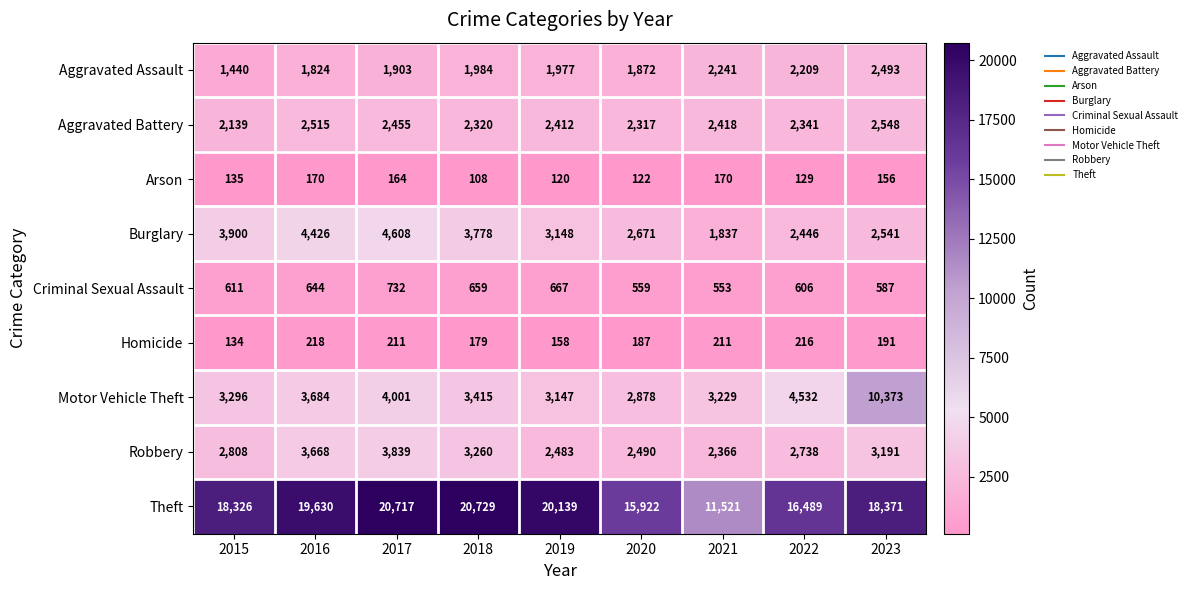

Where is Aggravated Assault nearest to the value 1966?

2019